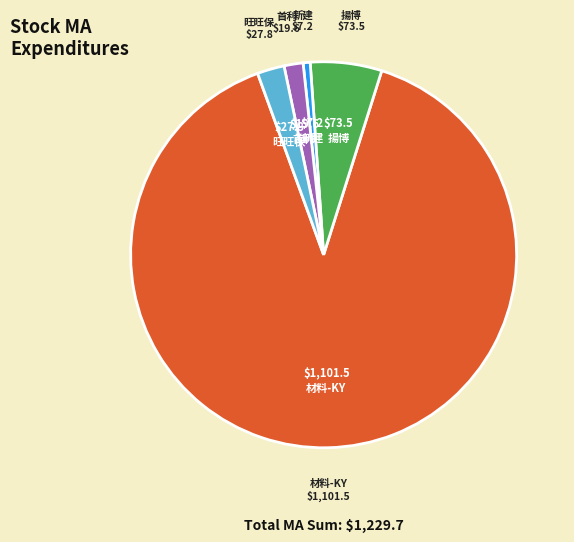

How many segments does this pie chart have?

5